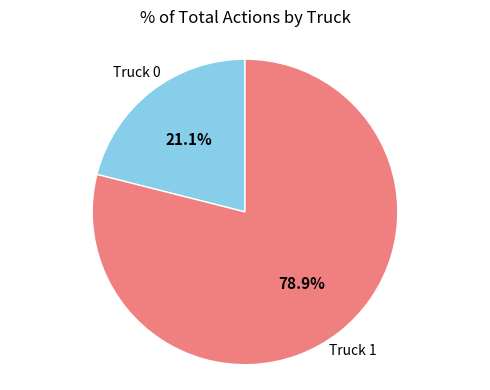

Is there any slice that represents more than half of the pie?

Yes